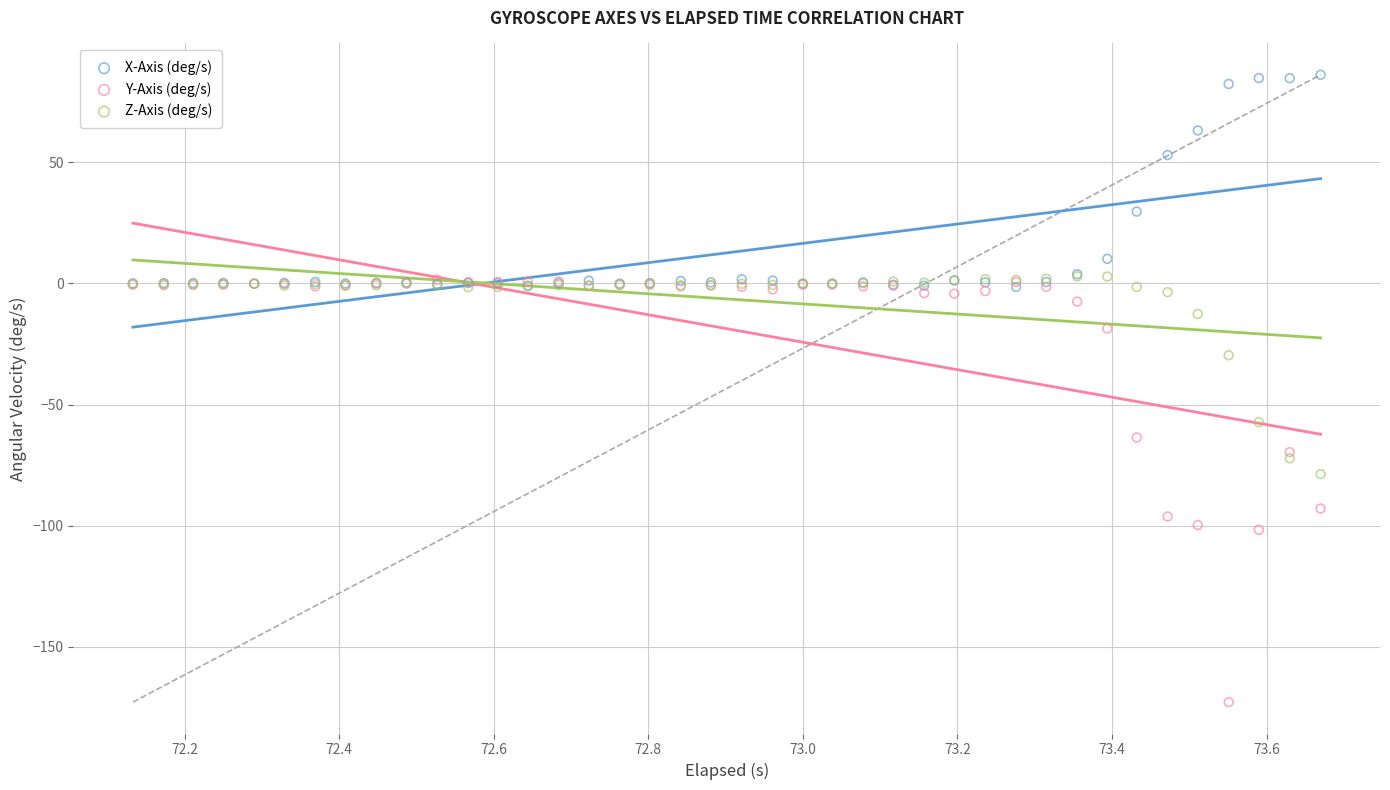

What are all the series names shown in the legend?

X-Axis (deg/s), Y-Axis (deg/s), Z-Axis (deg/s)